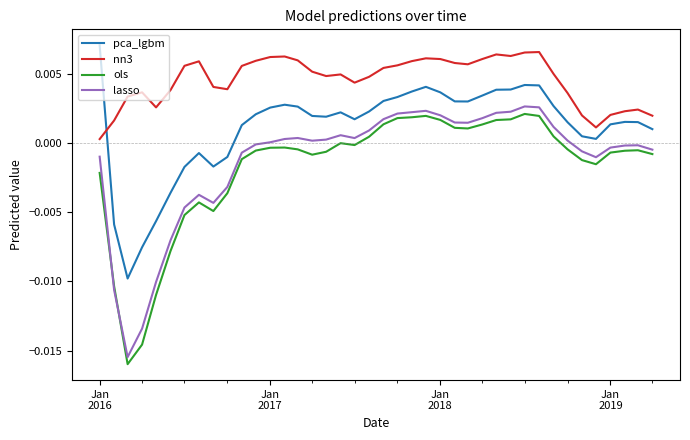

True or false: pca_lgbm and ols intersect in this chart.

False